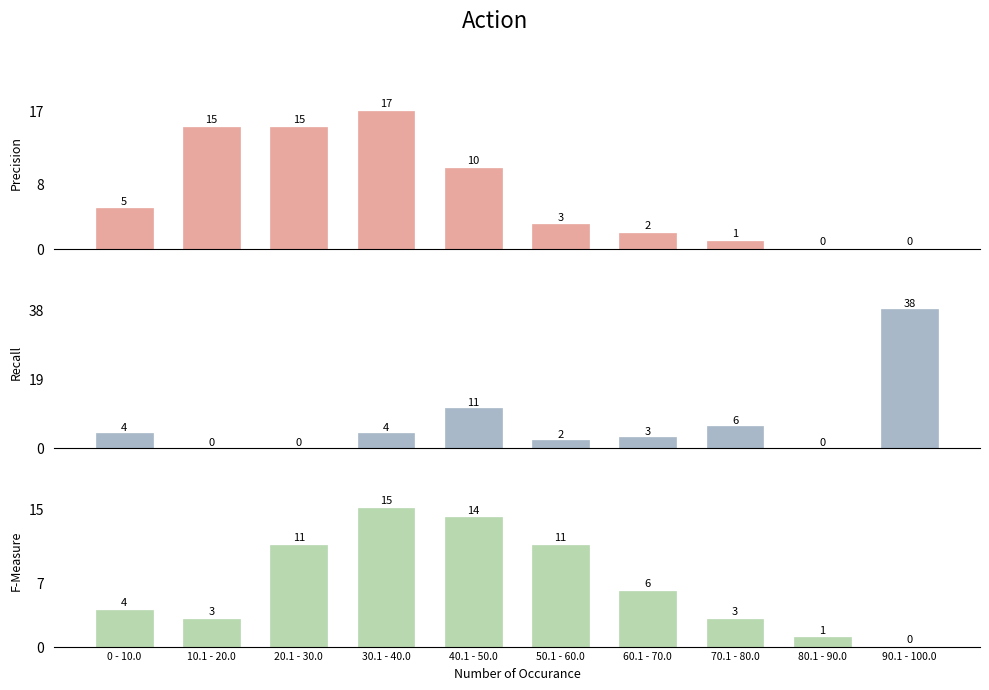

True or false: Recall has a value of 17 at 20.1 - 30.0.

False